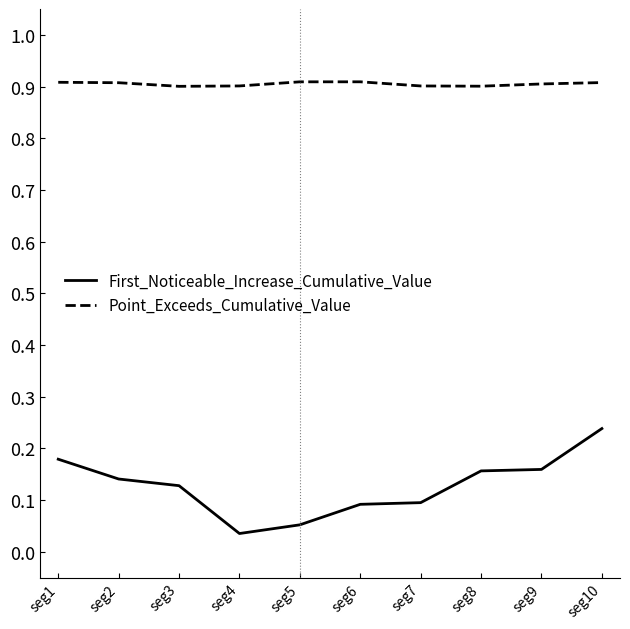

What is the spread (max minus min) of values at seg4?

0.9